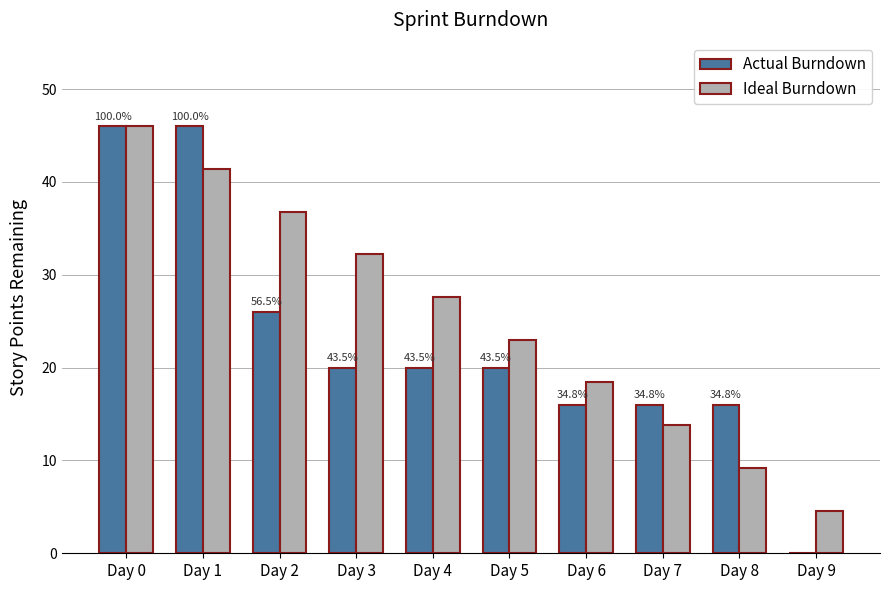

Which category has the highest value in the Ideal Burndown series?

Day 0